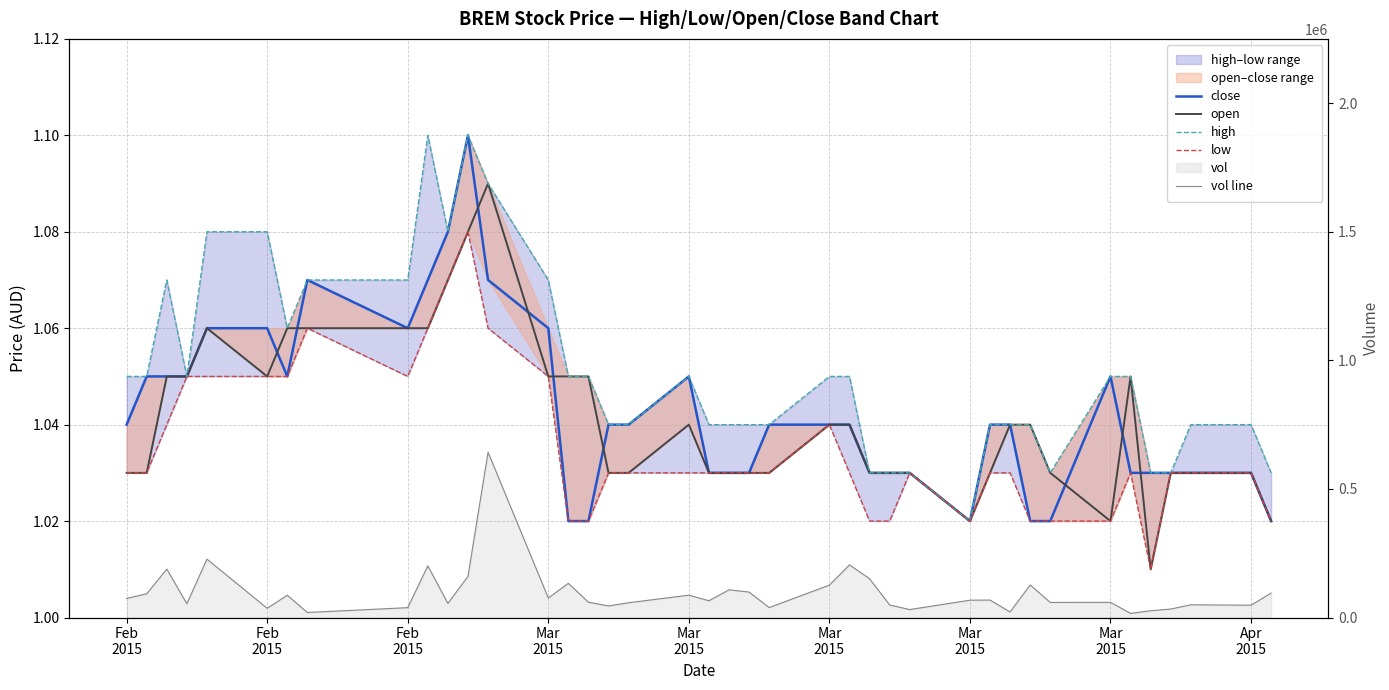

True or false: close and high cross at least once.

False